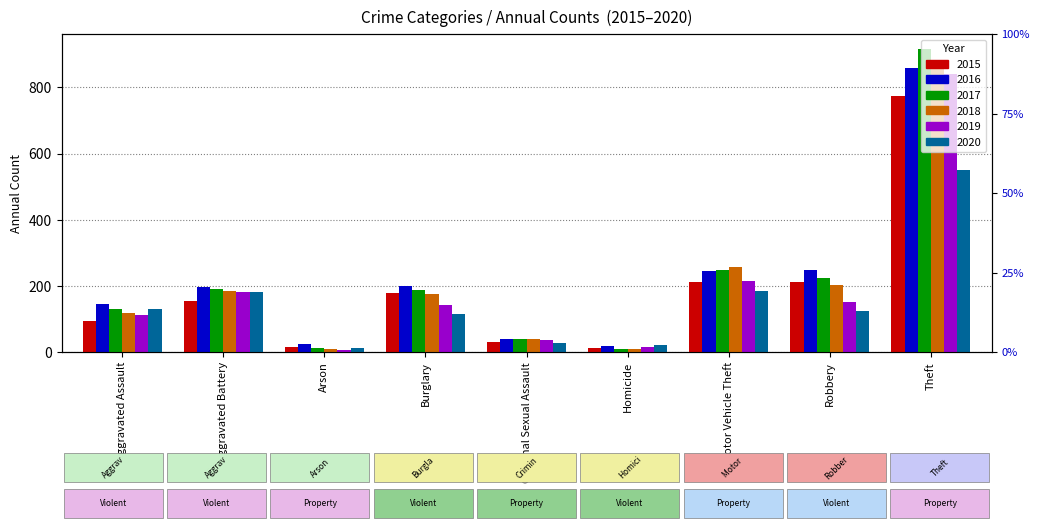

How many bars are there in each group?

6